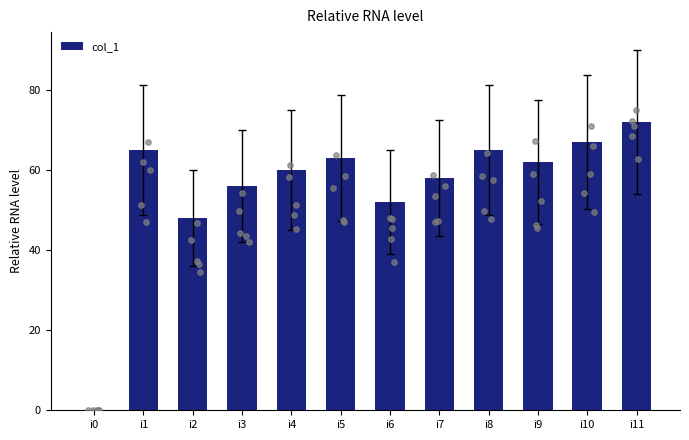

What is the change in value from i6 to i11?

+20